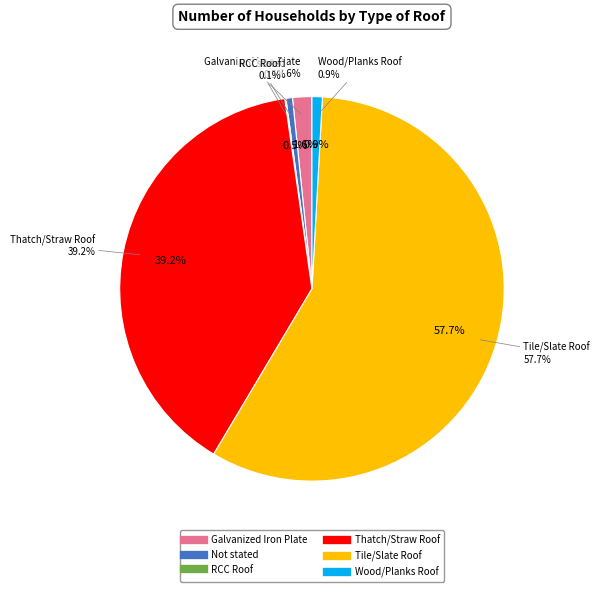

Does Galvanized Iron Plate account for over 50% of the chart?

No